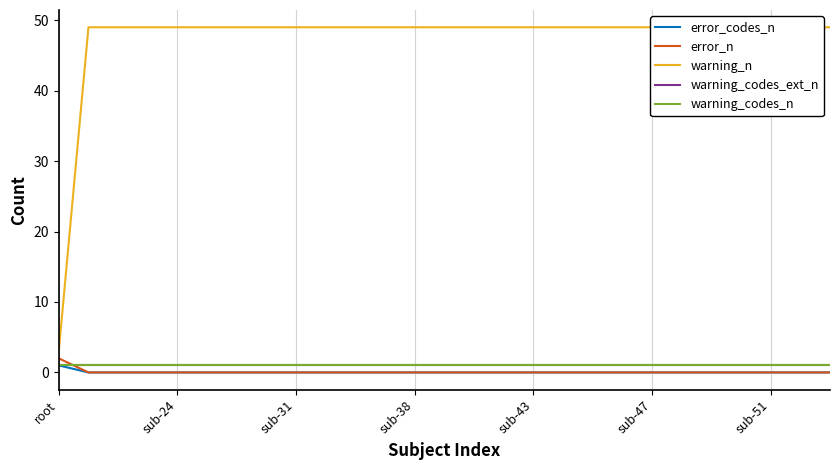

At how many categories does at least one series exceed 34?

26